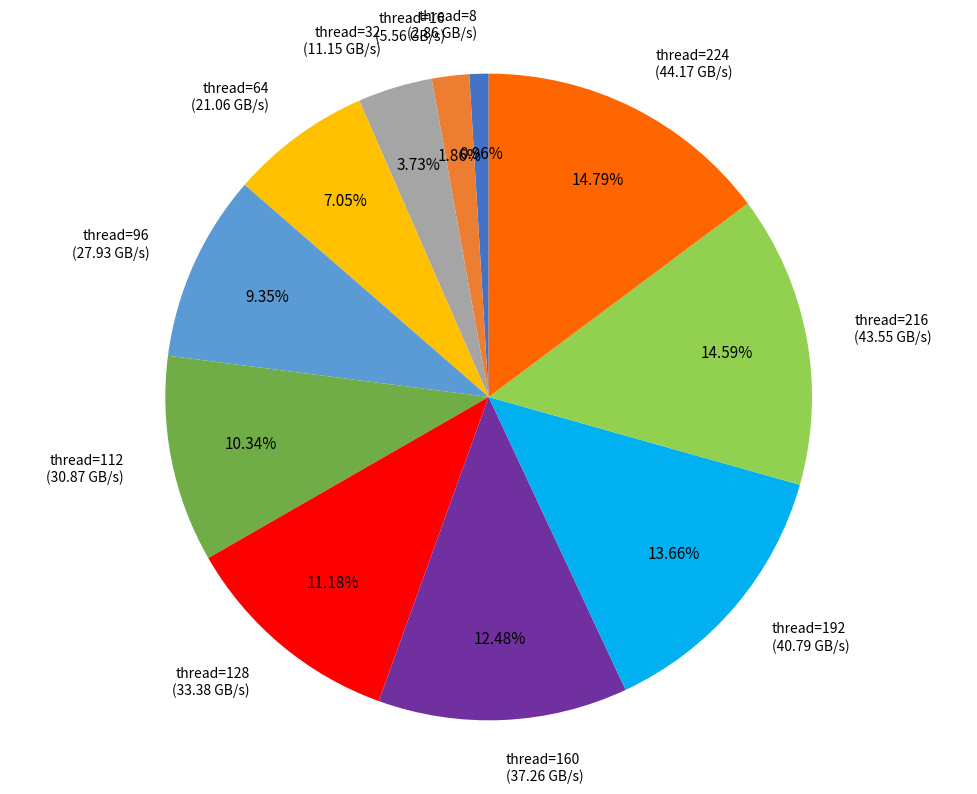

Count the number of slices in the pie.

11